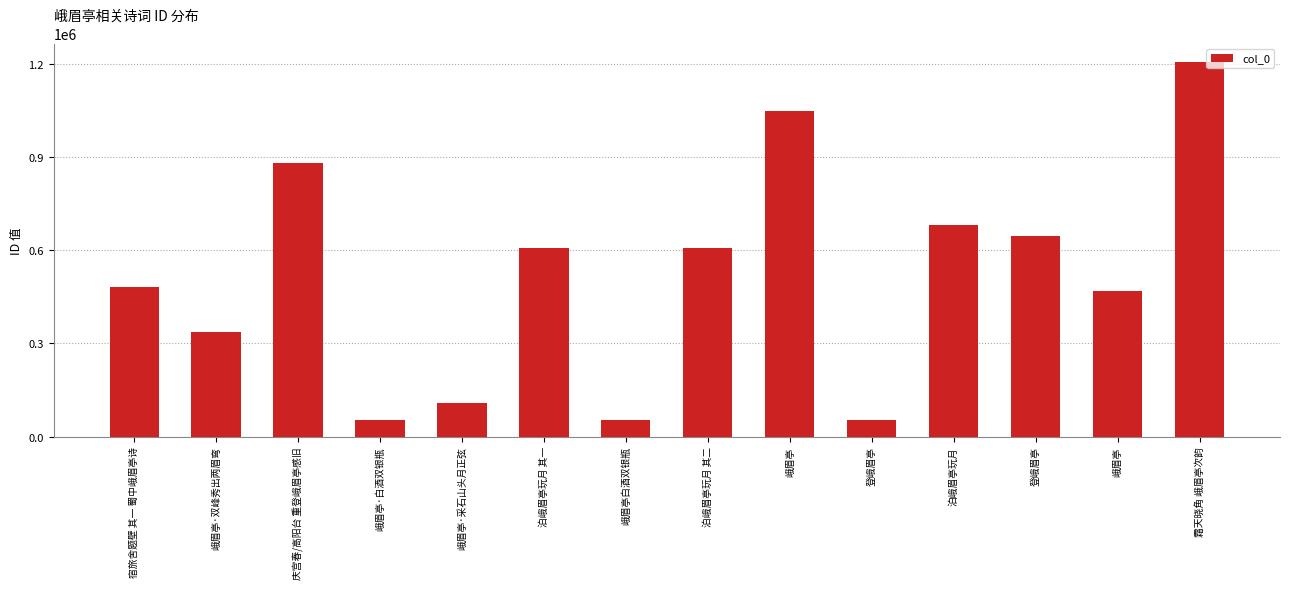

Does the chart contain any negative values?

No